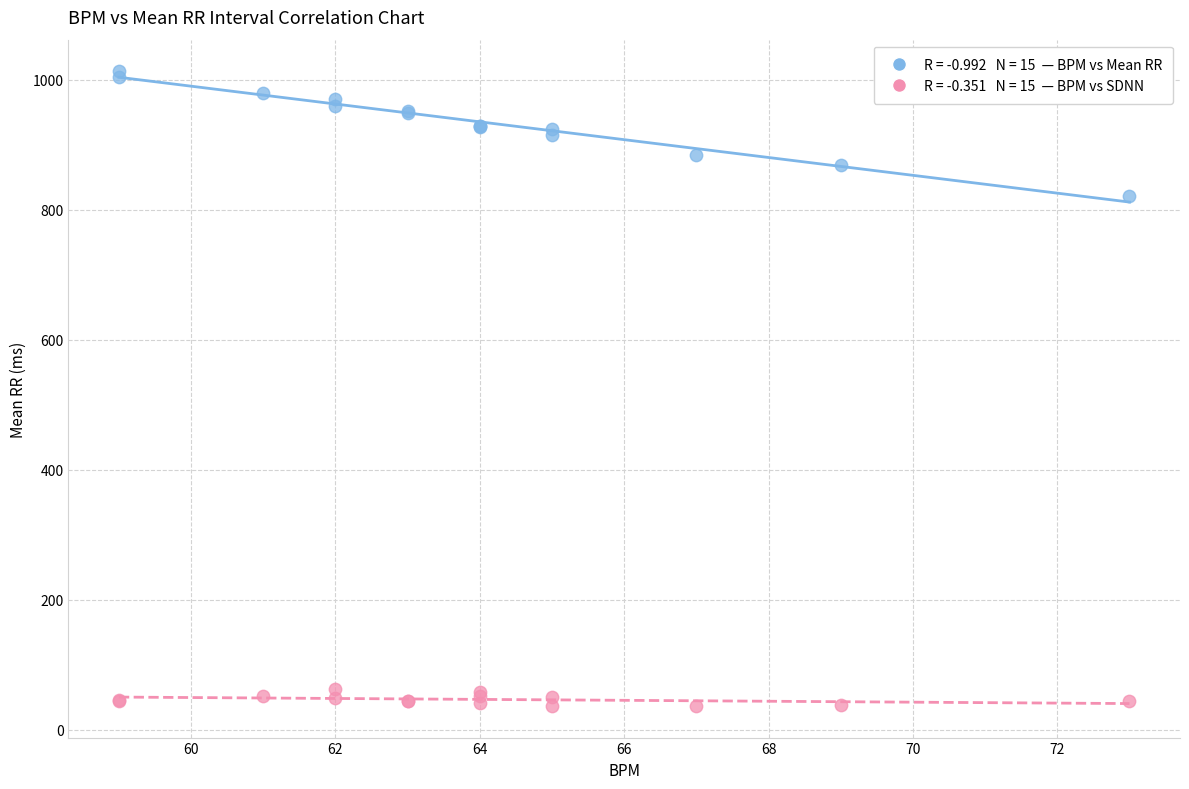

Across all series, what Y value is closest to 524?

821.0